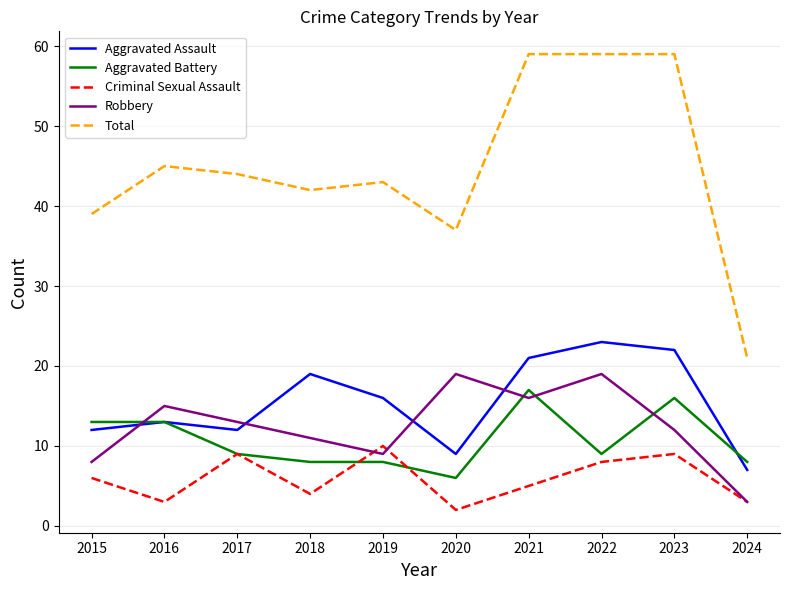

How many interior local peaks does the Robbery series have?

3